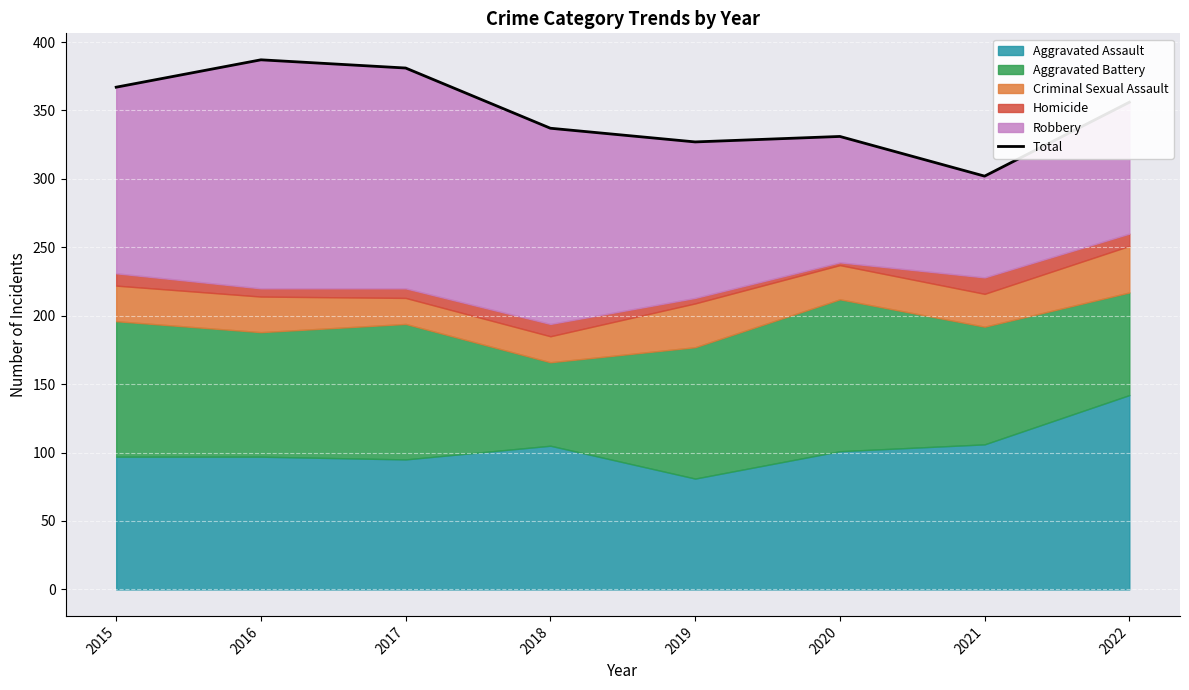

At which category does the data reach its first local peak?

2016